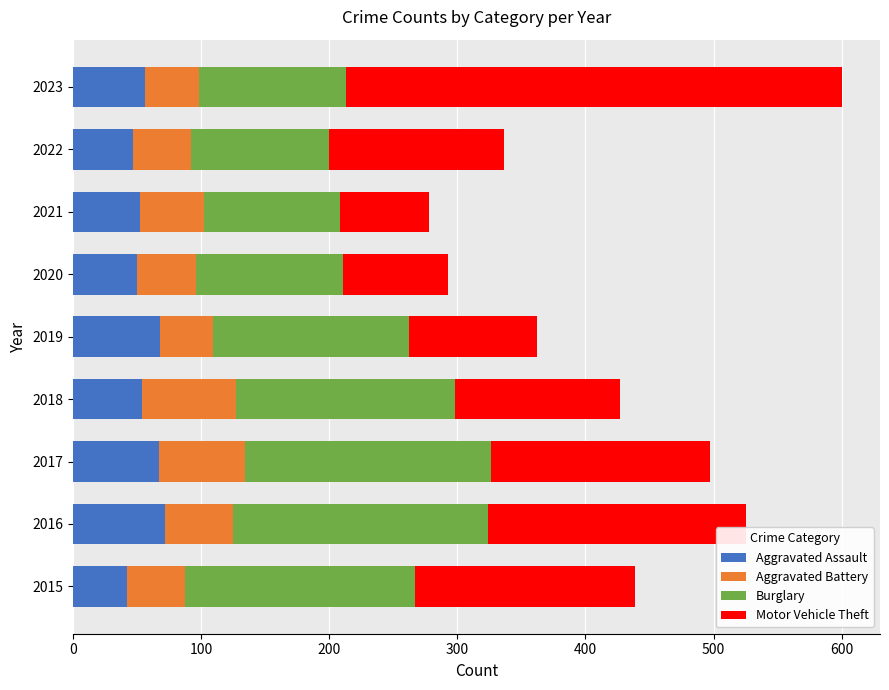

What is the highest value of the Aggravated Assault series?

72